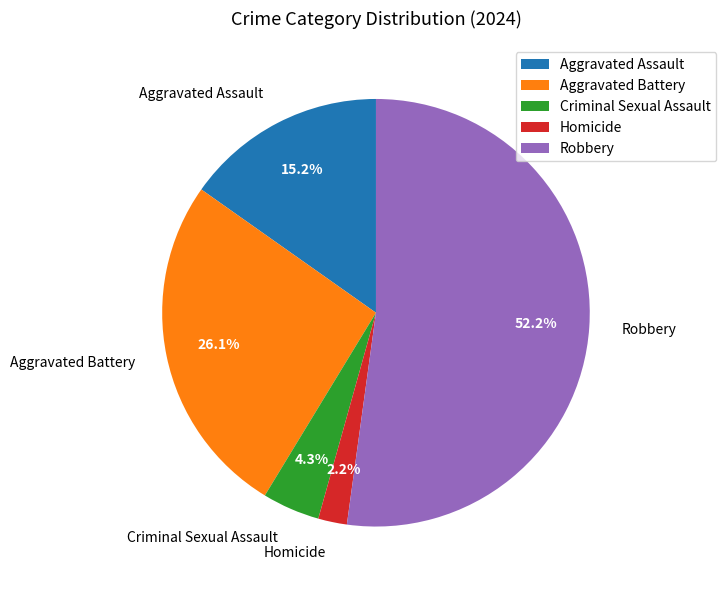

Count the number of slices in the pie.

5